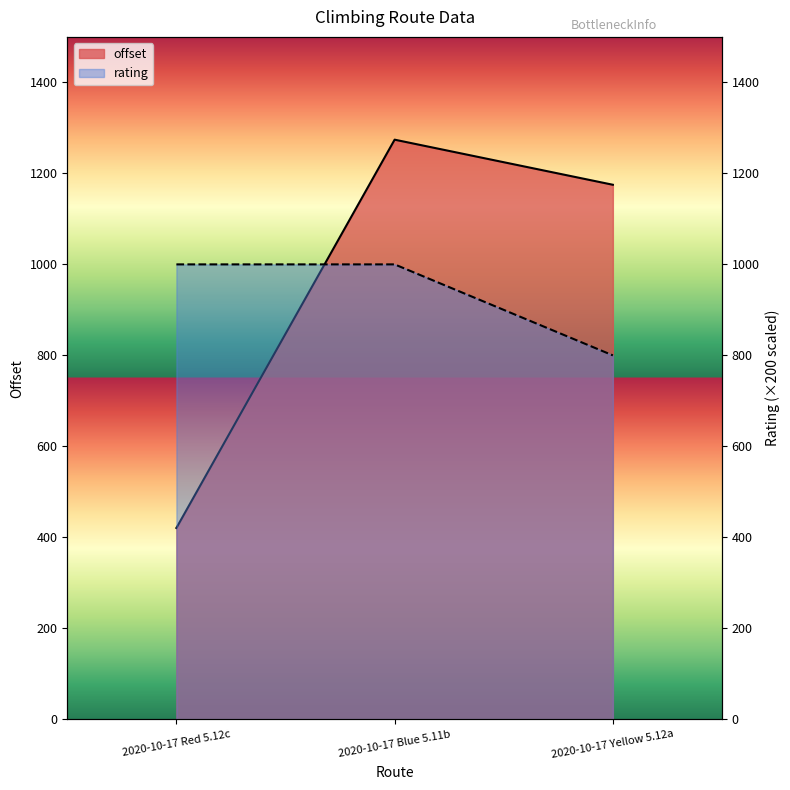

Is it true that rating equals 1000.0 at 2020-10-17 Red 5.12c?

True